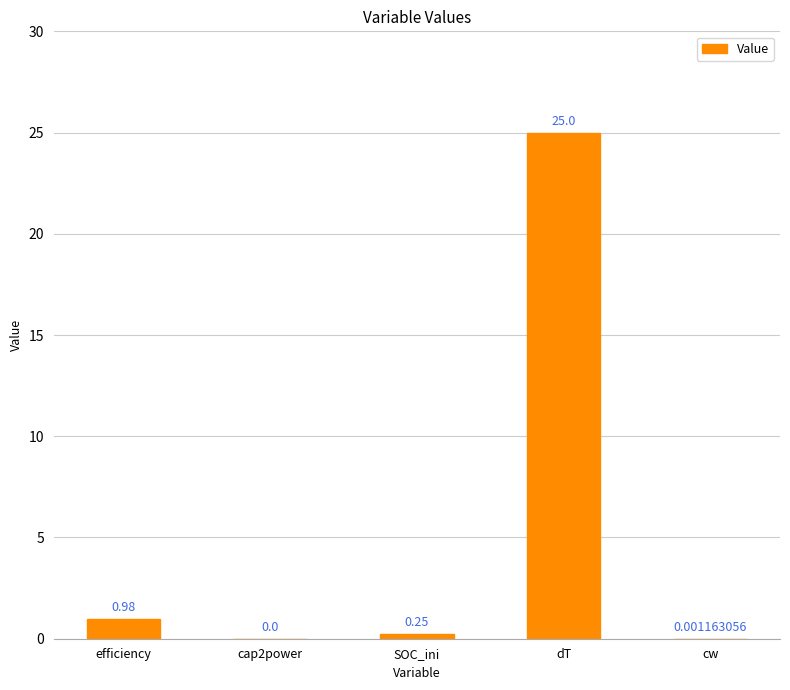

True or false: the data shows 0.0 at cap2power.

True